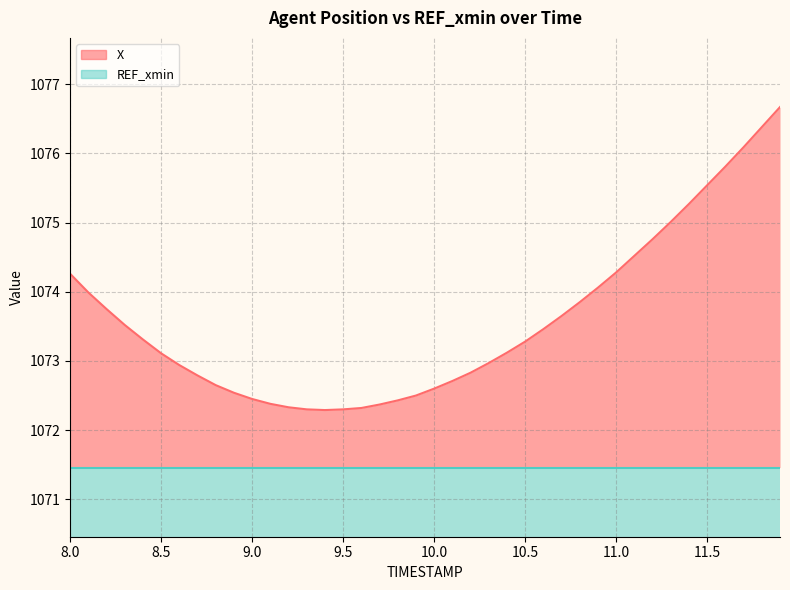

What value does the REF_xmin series have at 10.0?

1071.5